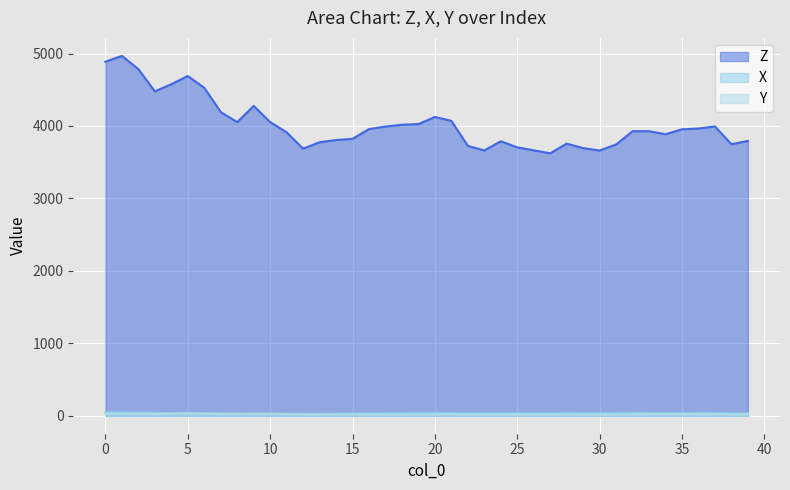

True or false: Z and Y cross at least once.

False